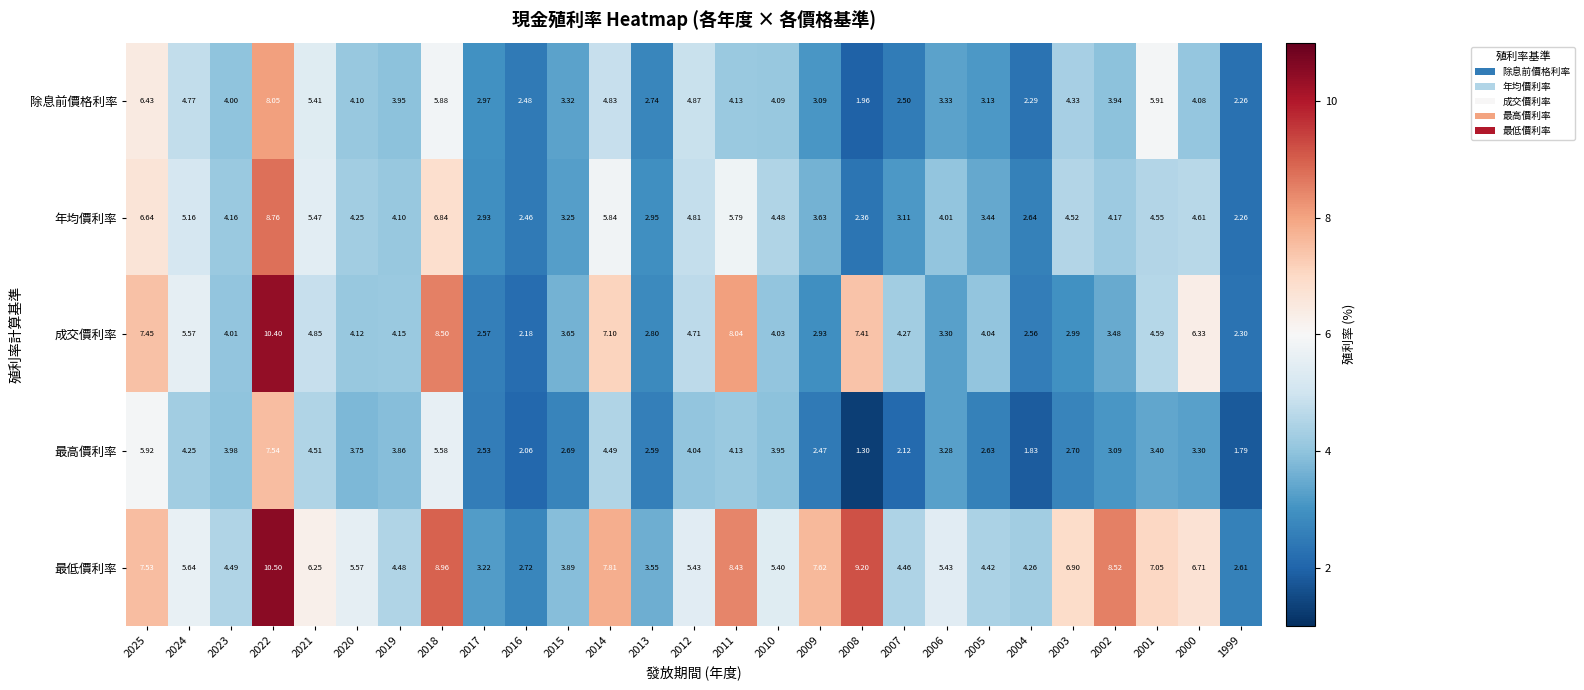

List the series in order of their peak value, highest first.

最低價利率, 成交價利率, 年均價利率, 除息前價格利率, 最高價利率